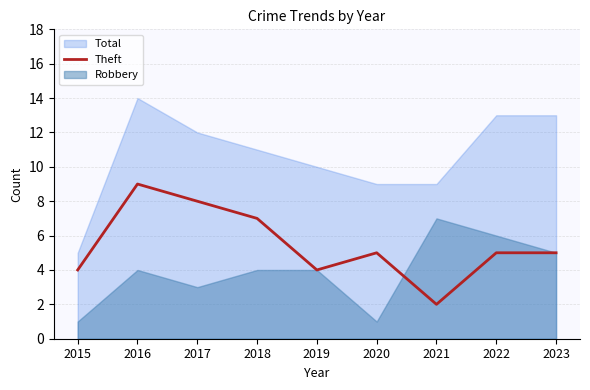

How many categories are shown in the chart?

9